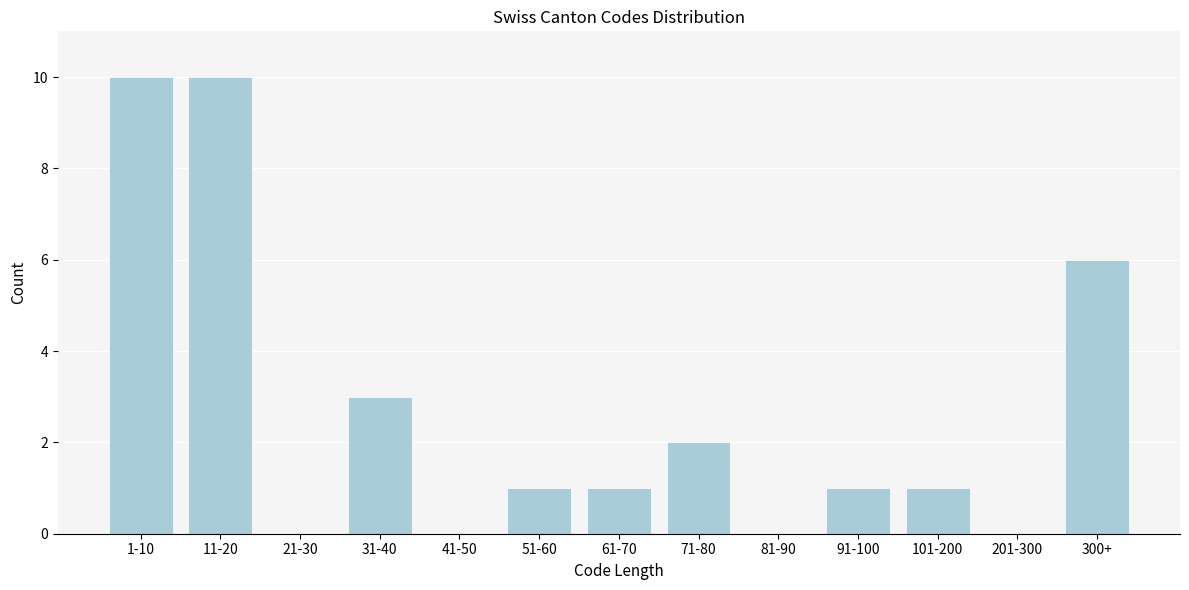

Reading right to left, what are all the values shown in this chart?

300+=6	201-300=0	101-200=1	91-100=1	81-90=0	71-80=2	61-70=1	51-60=1	41-50=0	31-40=3	21-30=0	11-20=10	1-10=10